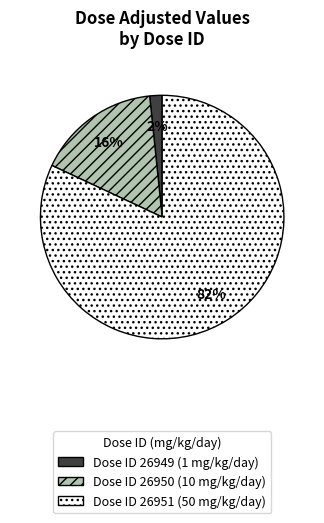

True or false: Dose ID 26951 (50 mg/kg/day) accounts for 82% of the total.

True